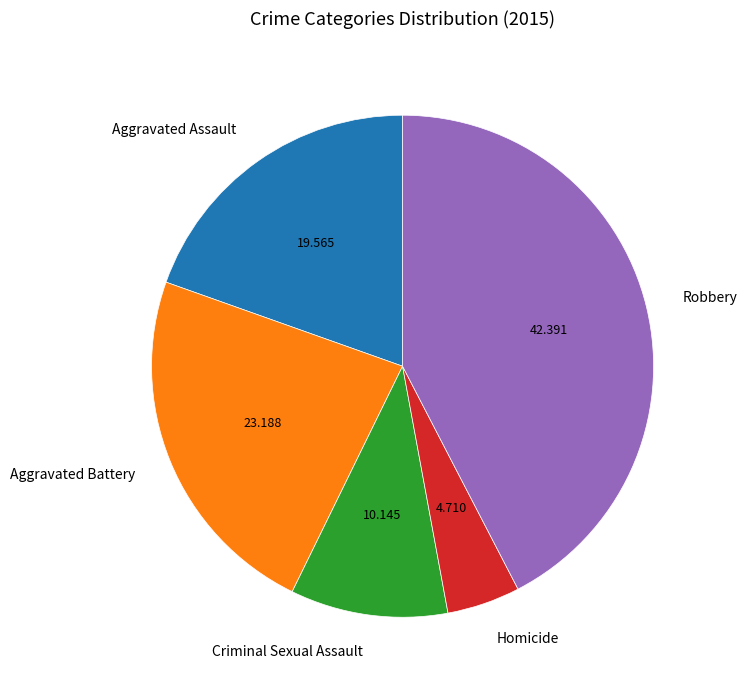

Does Criminal Sexual Assault represent more than half of the total?

No